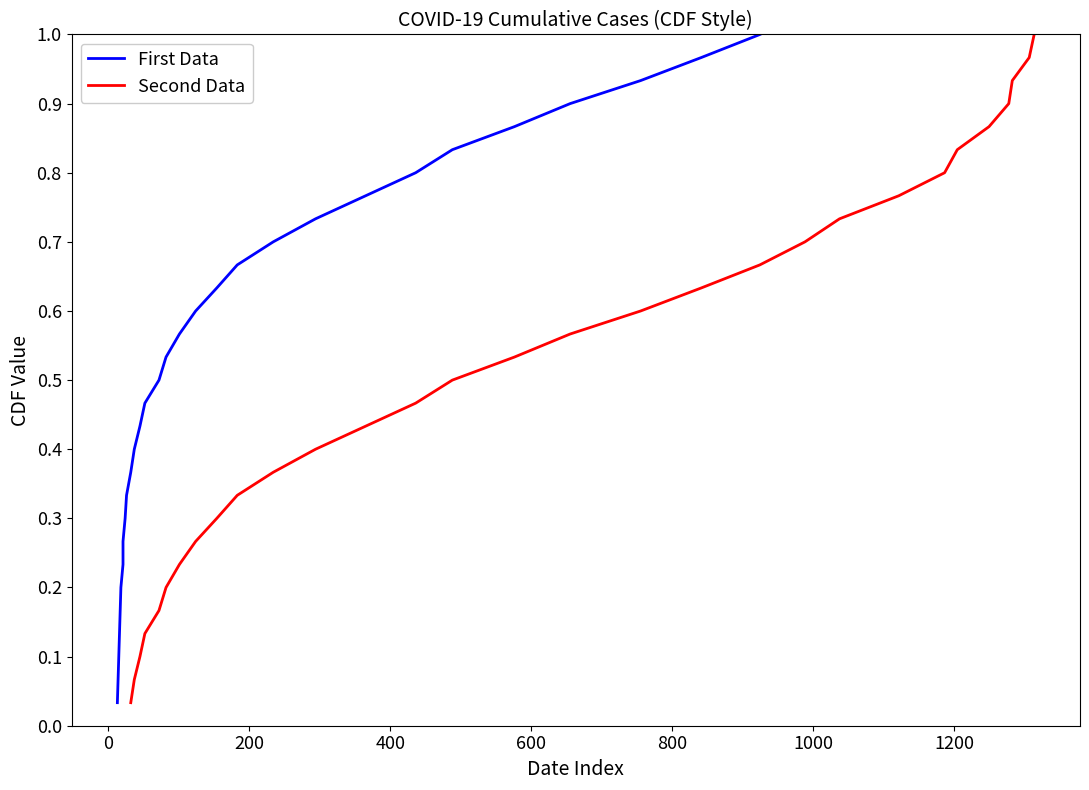

What is the difference between the maximum and second lowest values in the Second Data series?

0.9